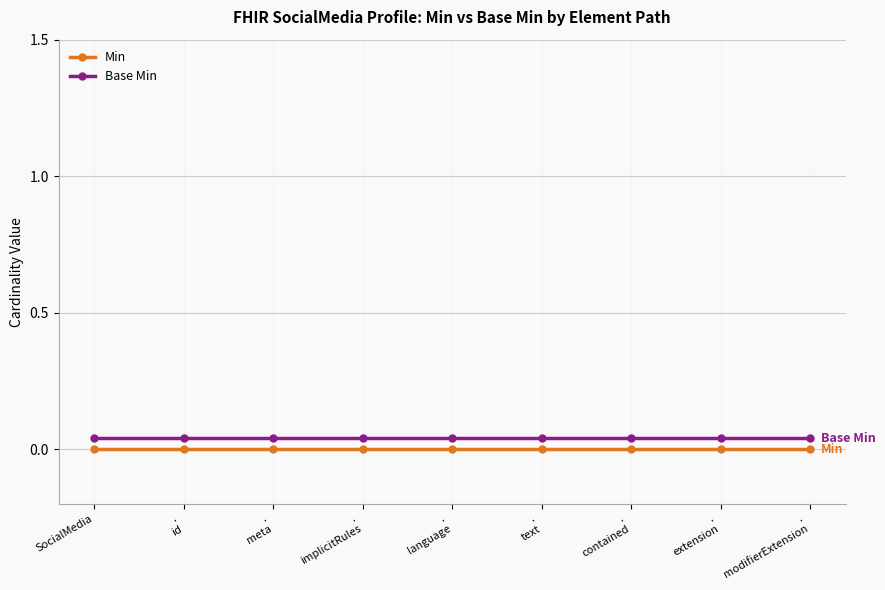

Which category has the lowest value across all series?

SocialMedia